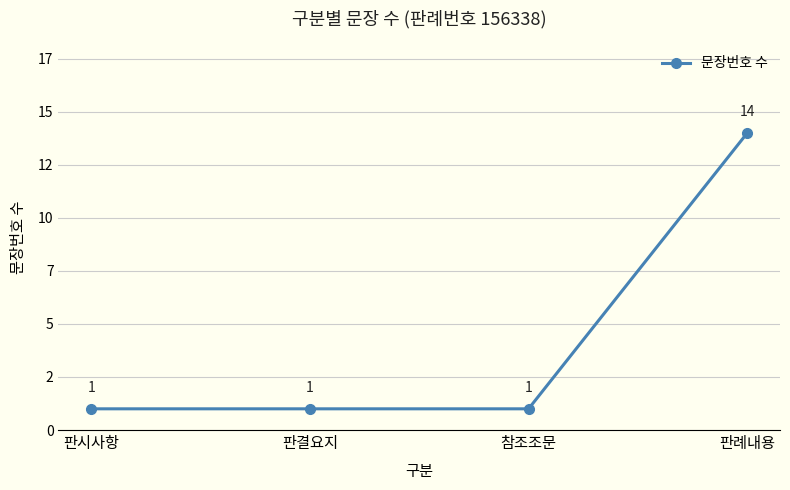

What is the value of the 3rd point from the left?

1